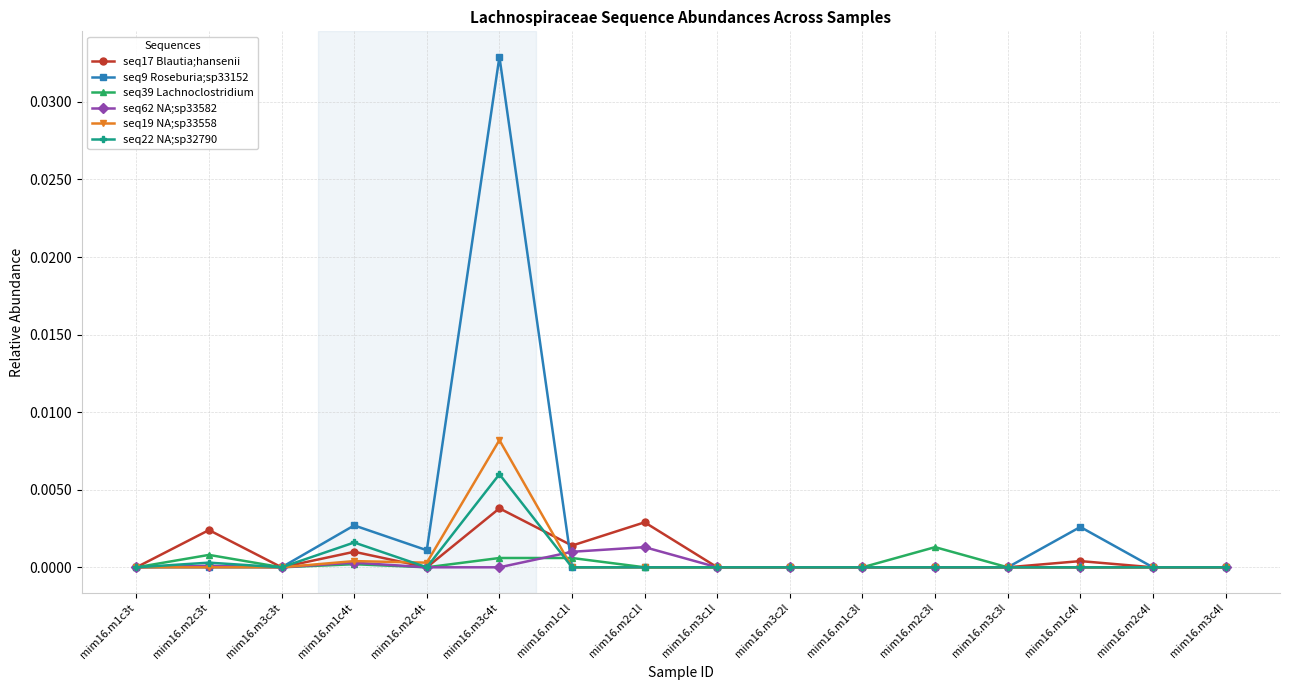

What is the label of the 6th point from the right?

mim16.m1c3l